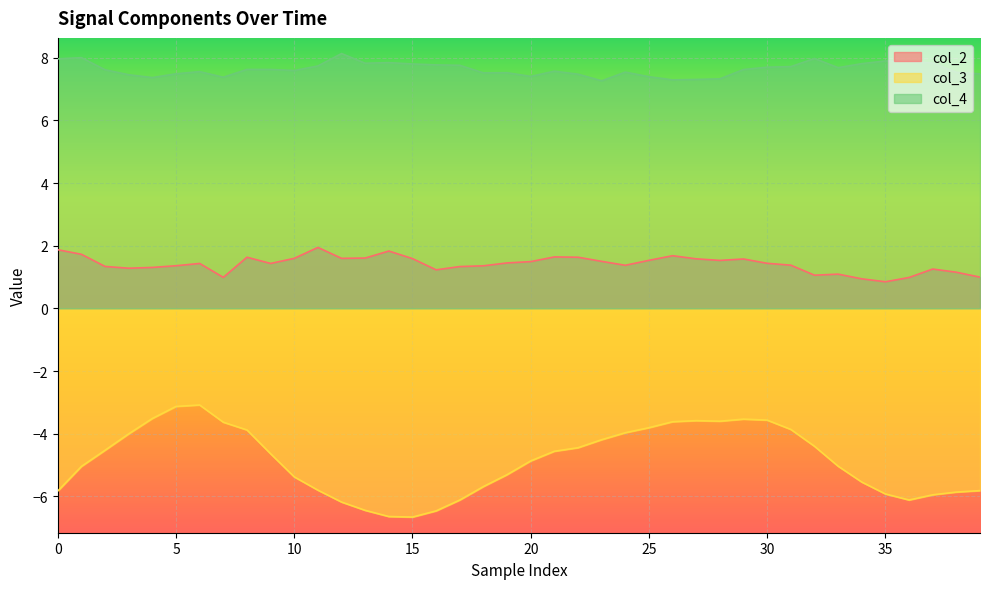

What is the label of the 14th point from the right?

26